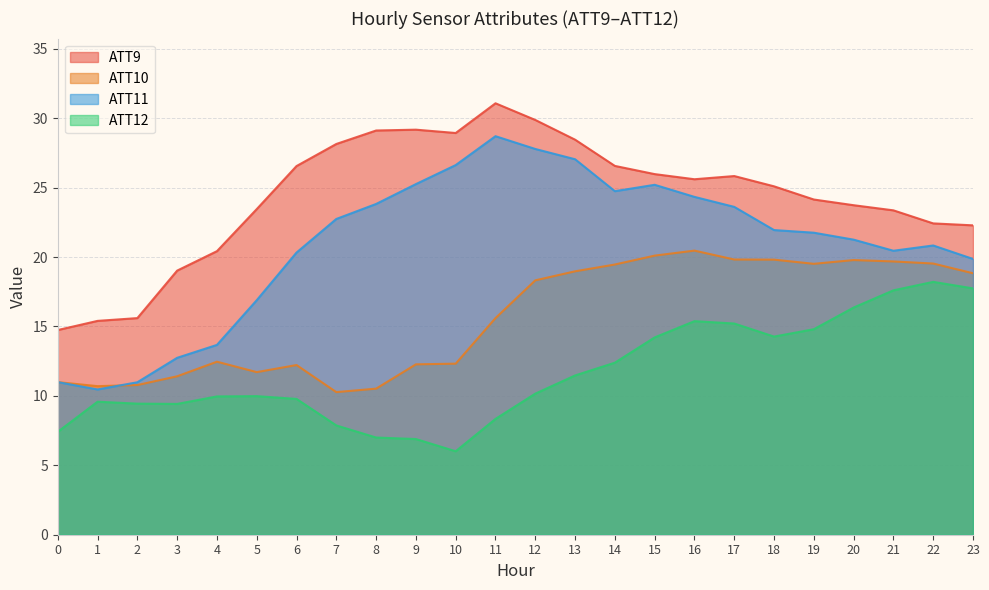

Does the chart display data point markers on the line(s)?

No